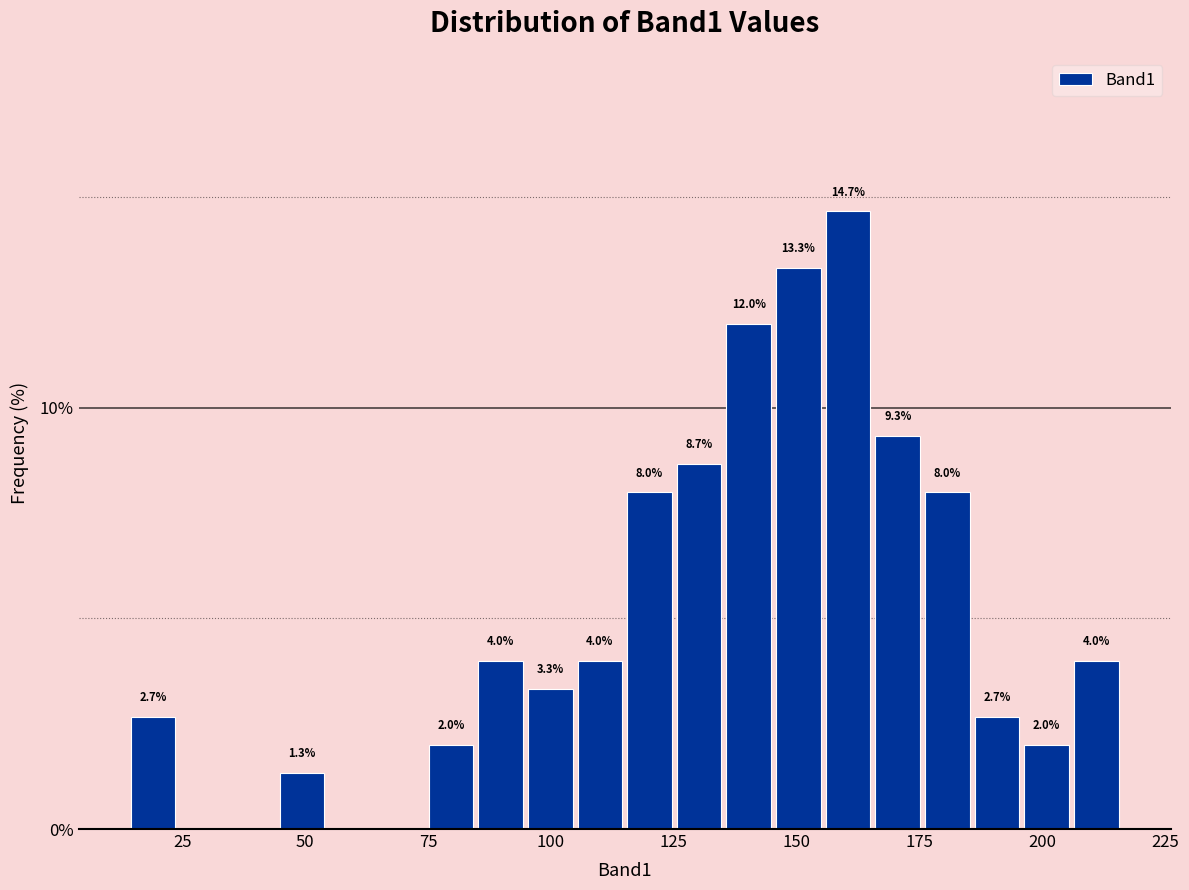

Read against the x-axis, roughly where is the centre of the tallest bar?

160